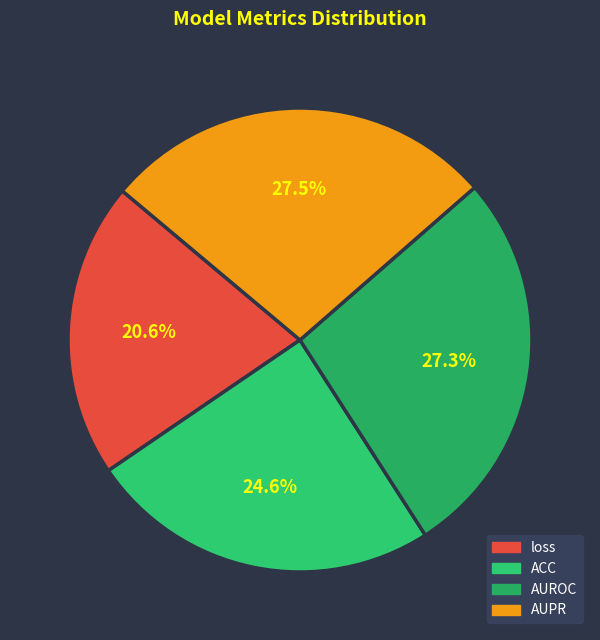

What is the total percentage of AUPR and loss?

48.1%